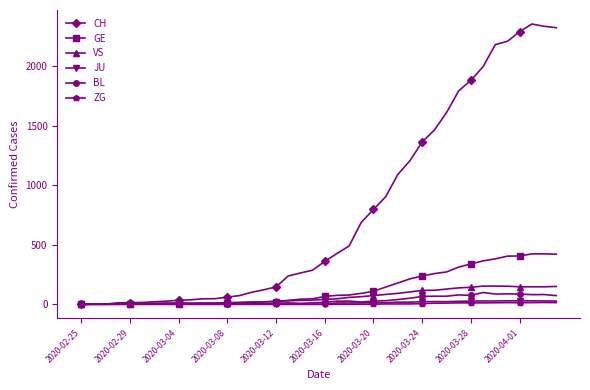

What is the average value of the VS series?

63